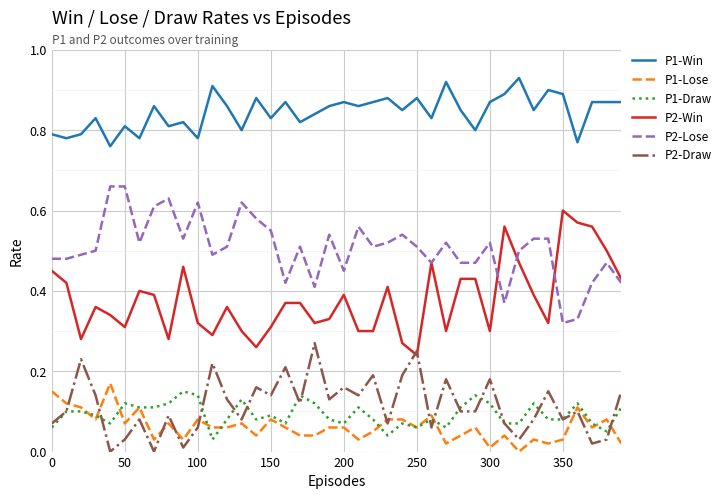

Which series has the largest range (max minus min)?

P2-Win